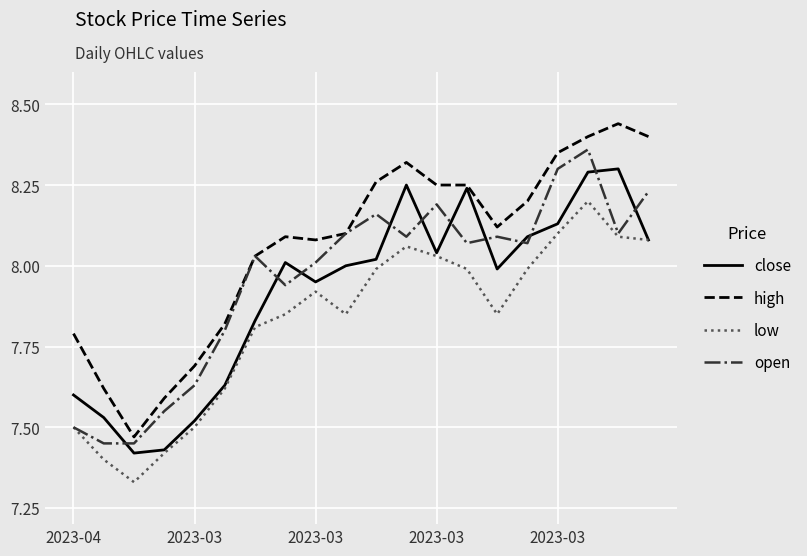

Which series has the largest total across all categories?

high